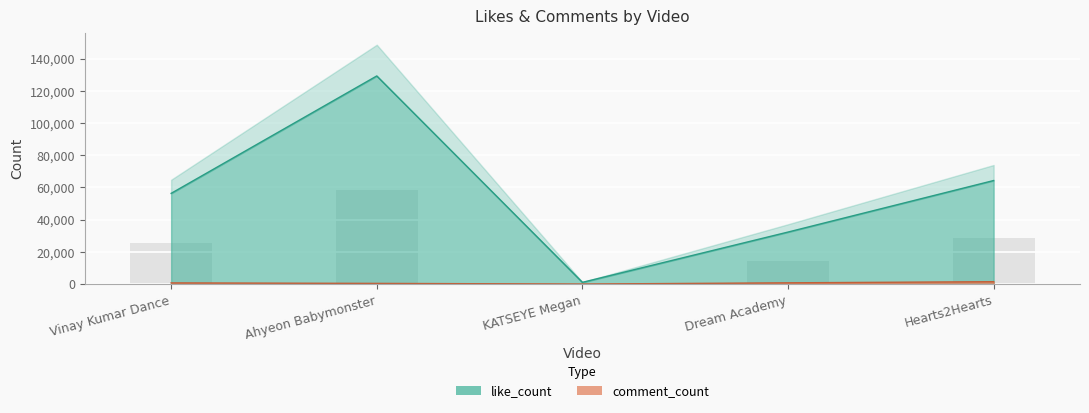

Reading left to right, what are all the values shown in this chart?

like_count: 56349	129254	1100	32324	64320
comment_count: 751	449	35	805	1509